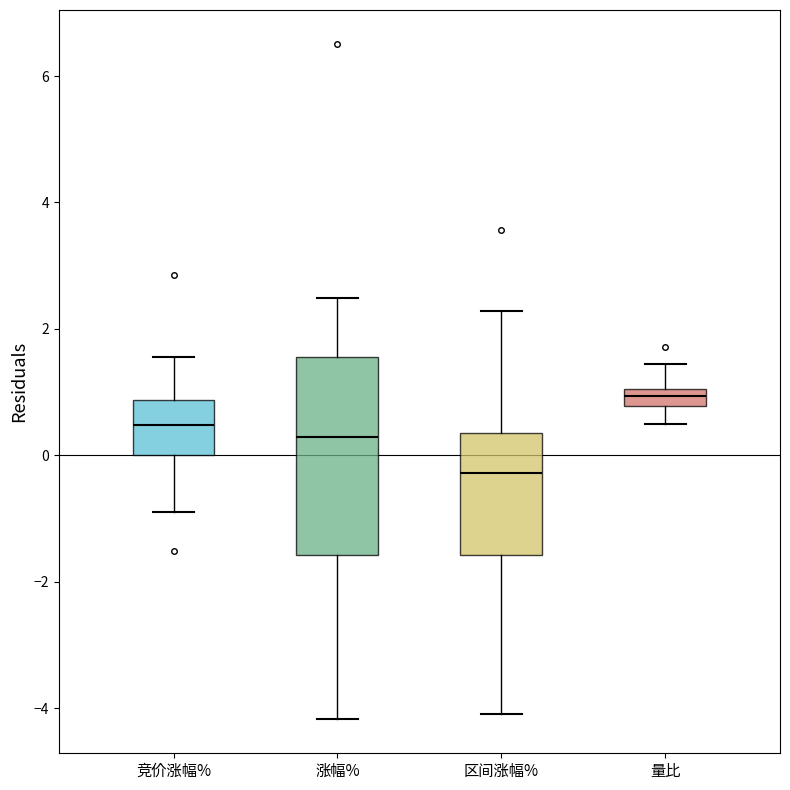

Which box is the tallest, from its lower edge to its upper edge?

涨幅%